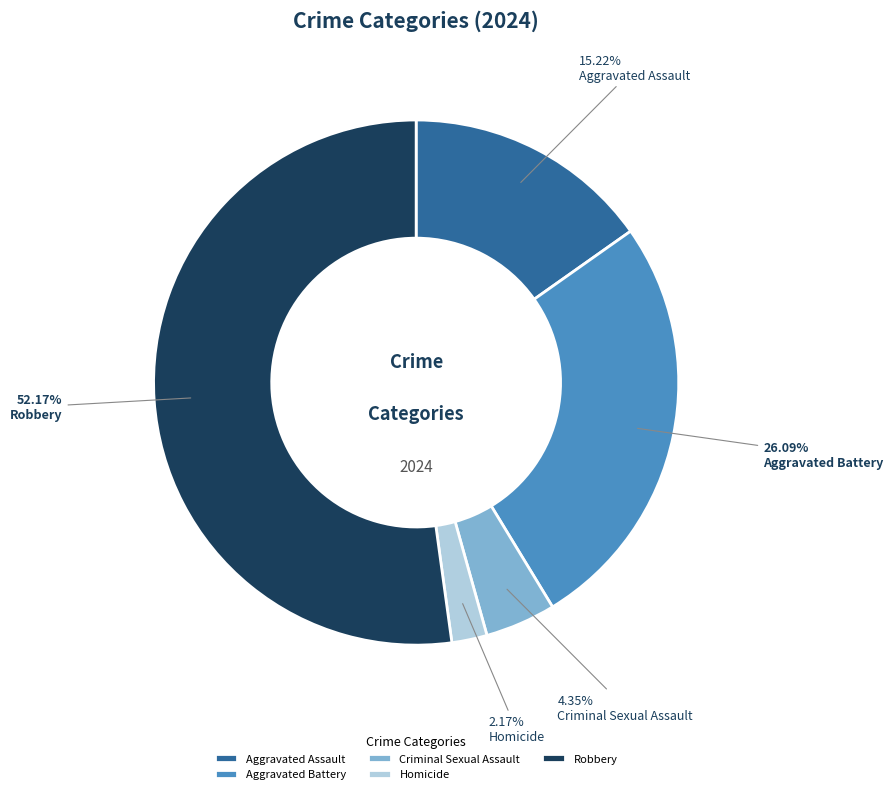

What is the majority slice?

Robbery